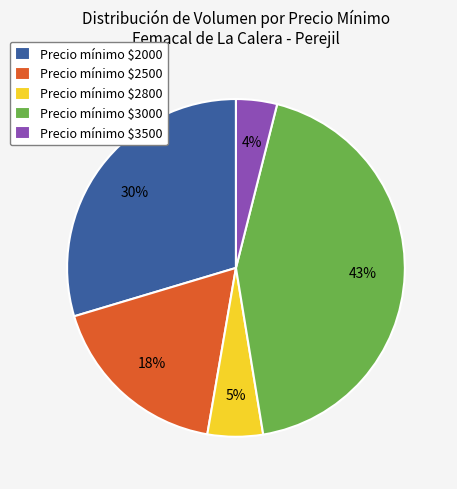

Rank the categories by value from highest to lowest.

Precio mínimo $3000, Precio mínimo $2000, Precio mínimo $2500, Precio mínimo $2800, Precio mínimo $3500